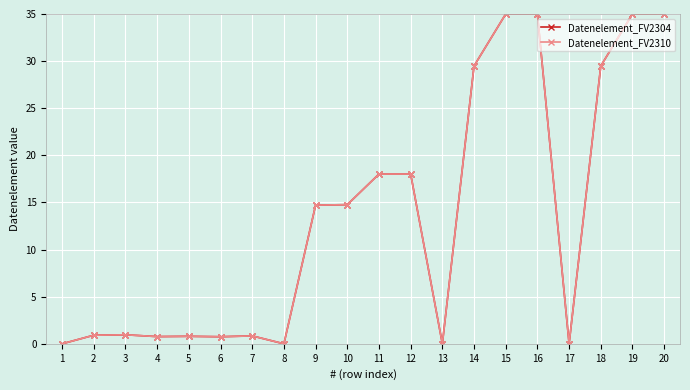

At how many categories does at least one series exceed 33?

4